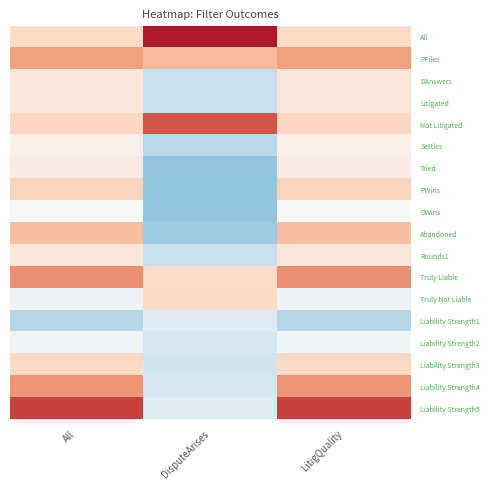

Between LitigQuality and DisputeArises, which is larger?

DisputeArises